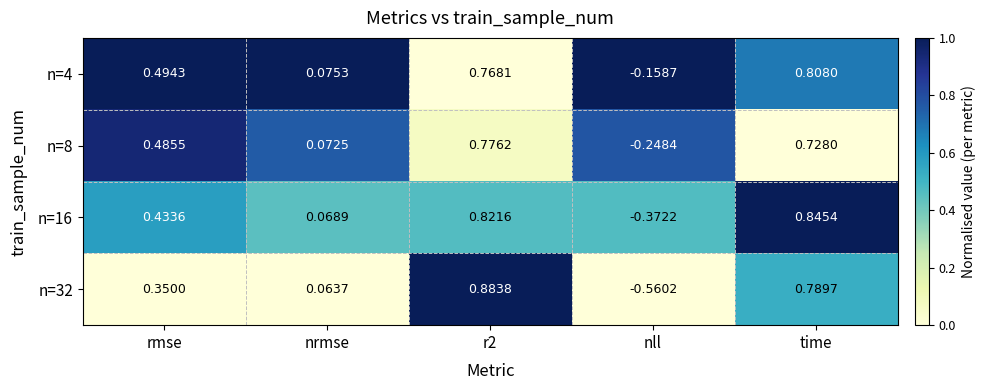

At which label is n=16 closest to 0?

nrmse